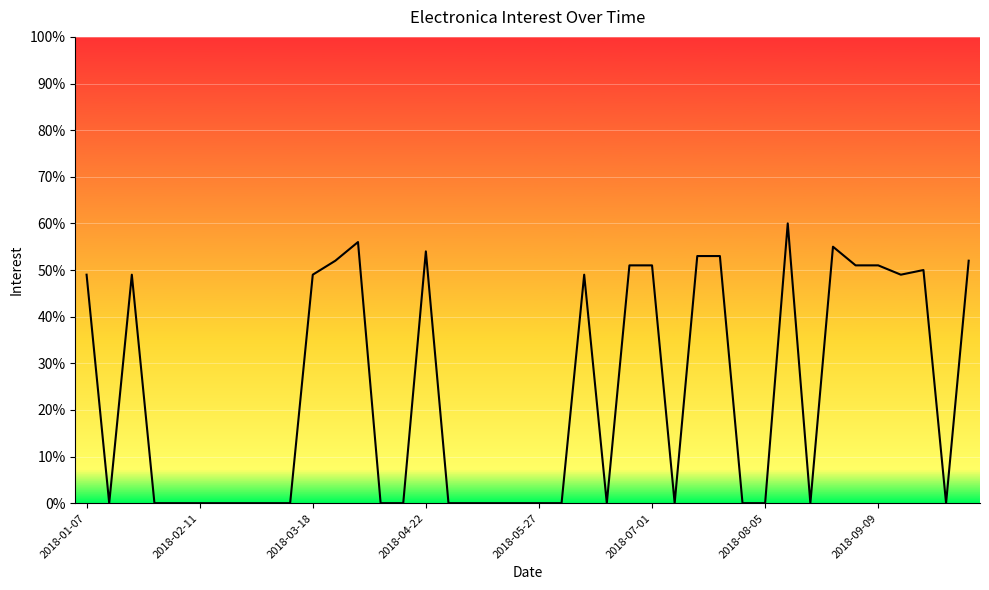

Does the chart have visible grid lines?

Yes